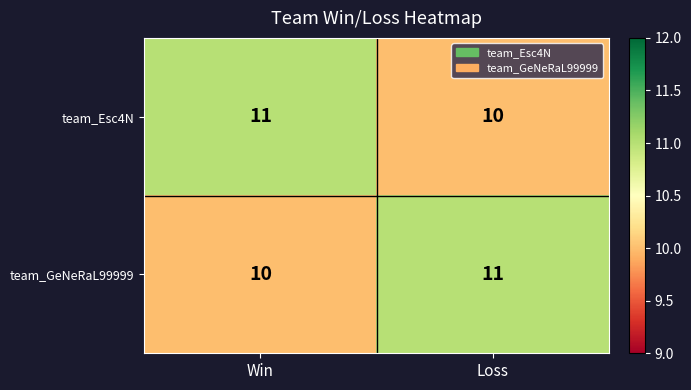

What is the smallest value displayed?

10